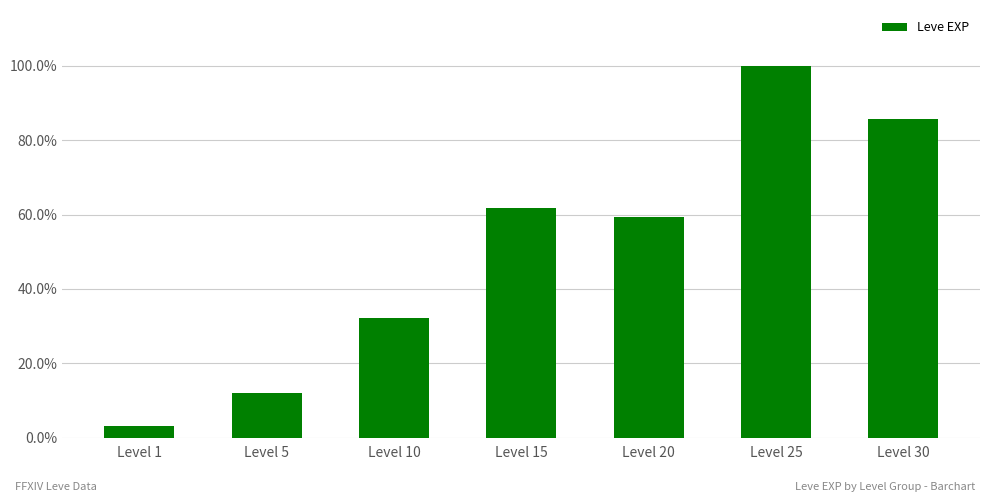

Rank the categories by value from highest to lowest.

Level 25, Level 30, Level 15, Level 20, Level 10, Level 5, Level 1